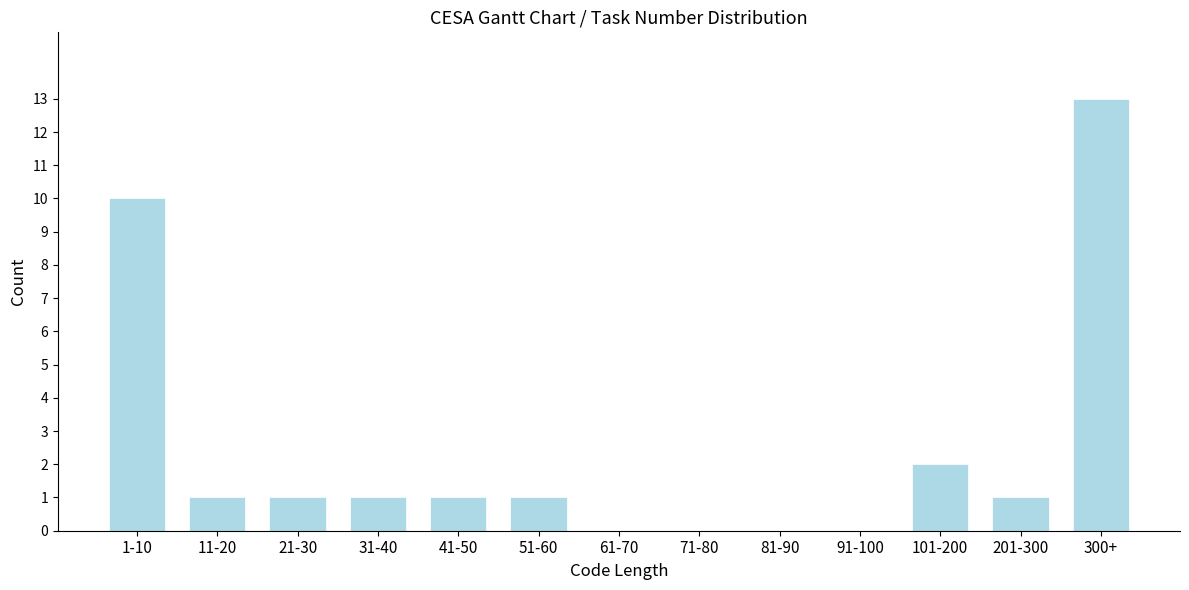

Reading right to left, transcribe all the data shown in this chart.

300+=13	201-300=1	101-200=2	91-100=0	81-90=0	71-80=0	61-70=0	51-60=1	41-50=1	31-40=1	21-30=1	11-20=1	1-10=10